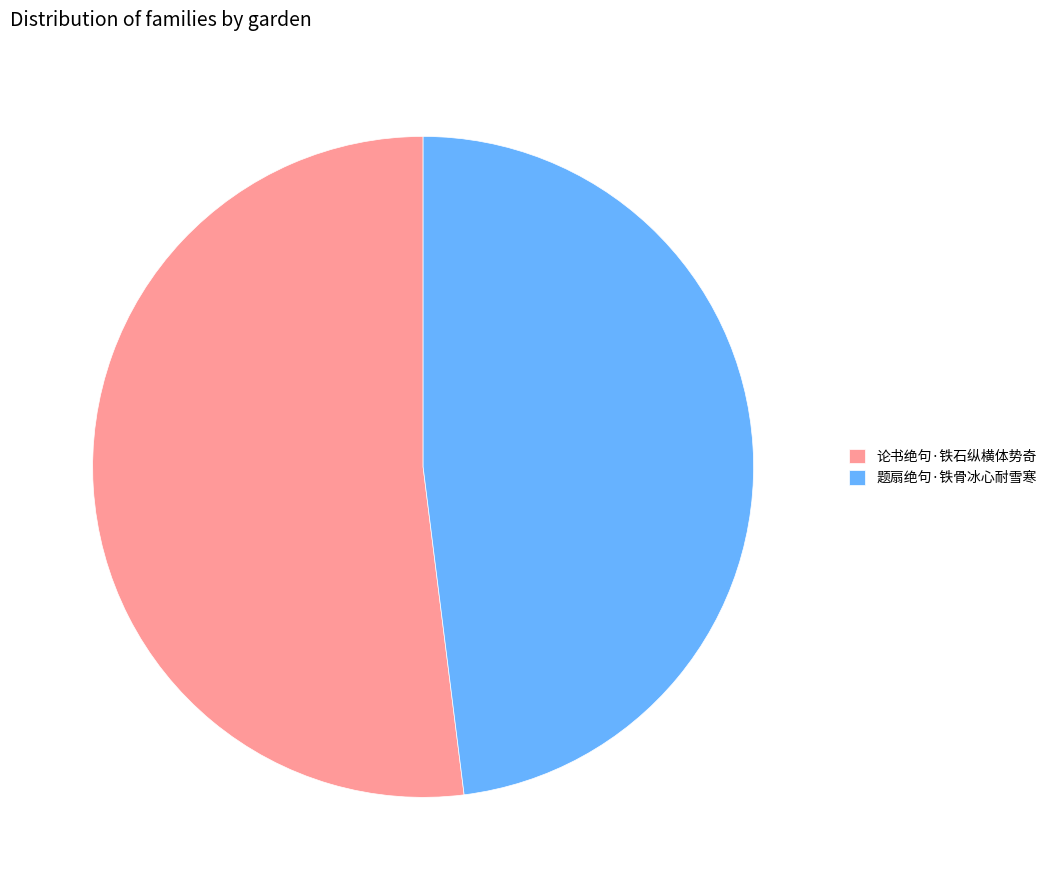

Between 论书绝句·铁石纵横体势奇 and 题扇绝句·铁骨冰心耐雪寒, which is larger?

论书绝句·铁石纵横体势奇